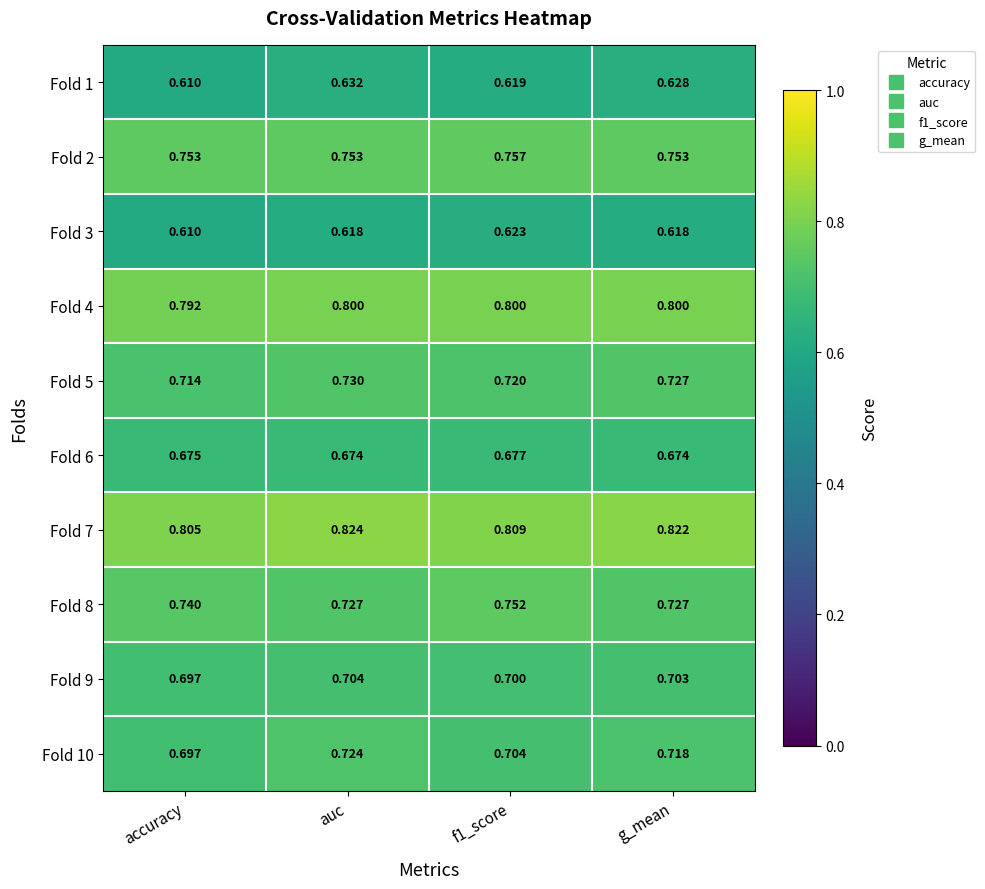

Which category has the highest value across all series?

auc